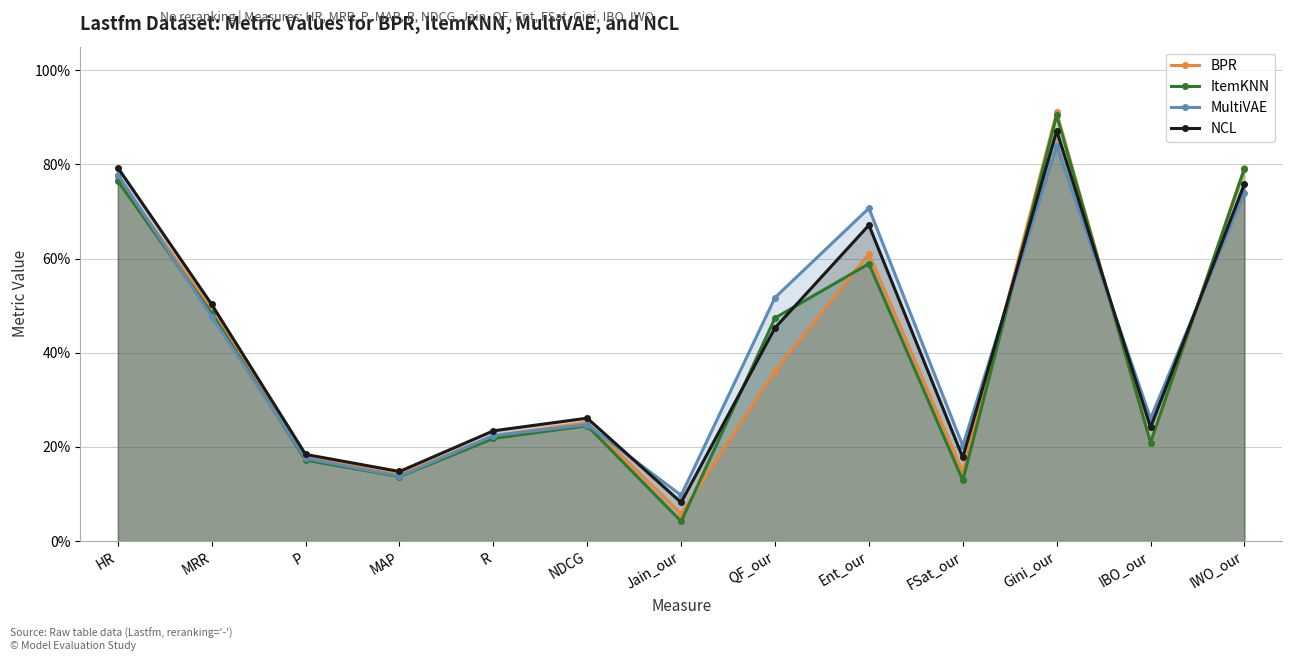

What is the total value across all series at FSat_our?

0.7